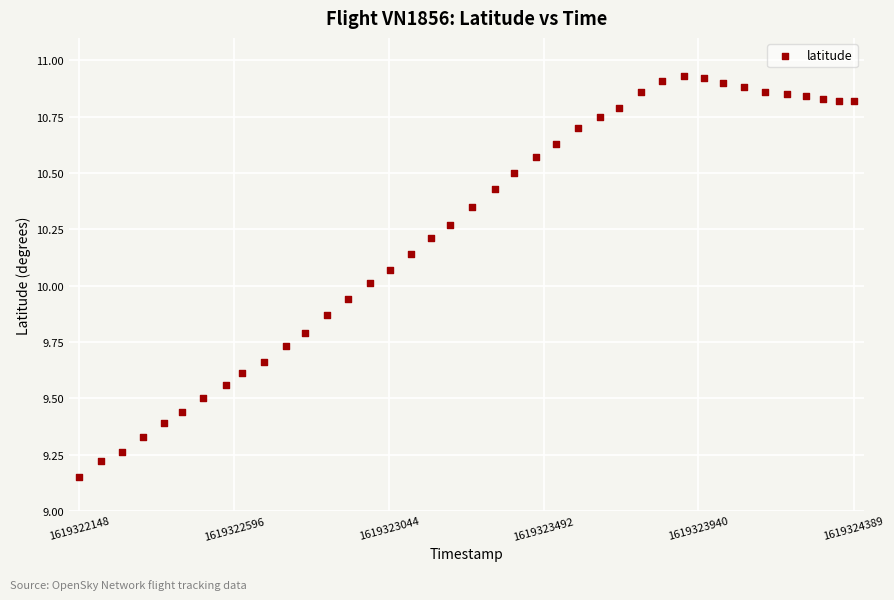

What is the range of Y values (max minus min)?

1.8